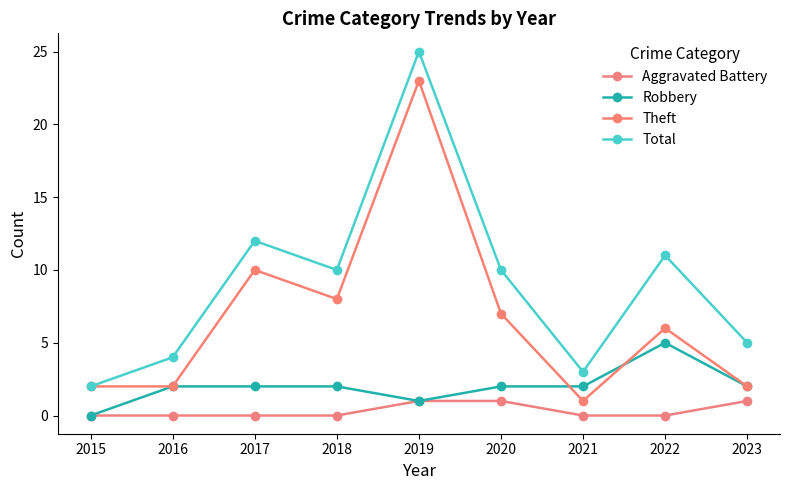

True or false: Robbery and Aggravated Battery cross at least once.

False